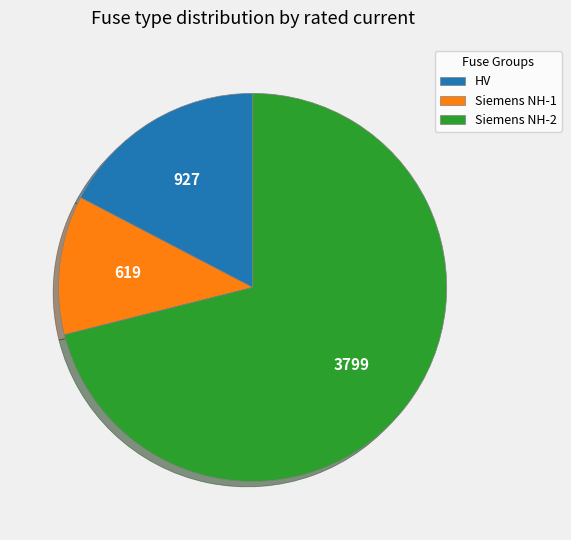

The HV slice represents 17% of the pie. True or false?

True